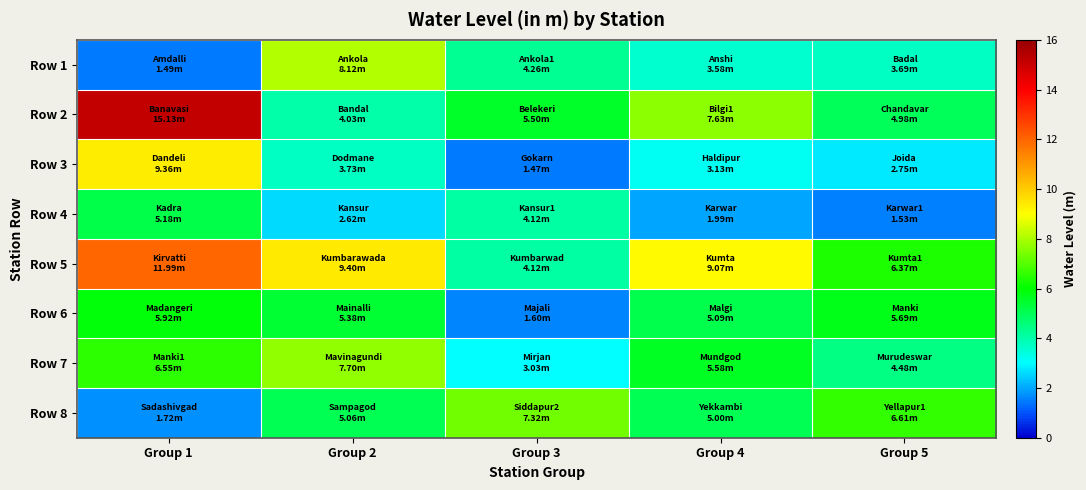

Reading left to right, transcribe all the data shown in this chart.

Row 1: Group 1=1.5	Group 2=8.1	Group 3=4.3	Group 4=3.6	Group 5=3.7
Row 2: Group 1=15.1	Group 2=4.0	Group 3=5.5	Group 4=7.6	Group 5=5.0
Row 3: Group 1=9.4	Group 2=3.7	Group 3=1.5	Group 4=3.1	Group 5=2.8
Row 4: Group 1=5.2	Group 2=2.6	Group 3=4.1	Group 4=2.0	Group 5=1.5
Row 5: Group 1=12.0	Group 2=9.4	Group 3=4.1	Group 4=9.1	Group 5=6.4
Row 6: Group 1=5.9	Group 2=5.4	Group 3=1.6	Group 4=5.1	Group 5=5.7
Row 7: Group 1=6.5	Group 2=7.7	Group 3=3.0	Group 4=5.6	Group 5=4.5
Row 8: Group 1=1.7	Group 2=5.1	Group 3=7.3	Group 4=5.0	Group 5=6.6